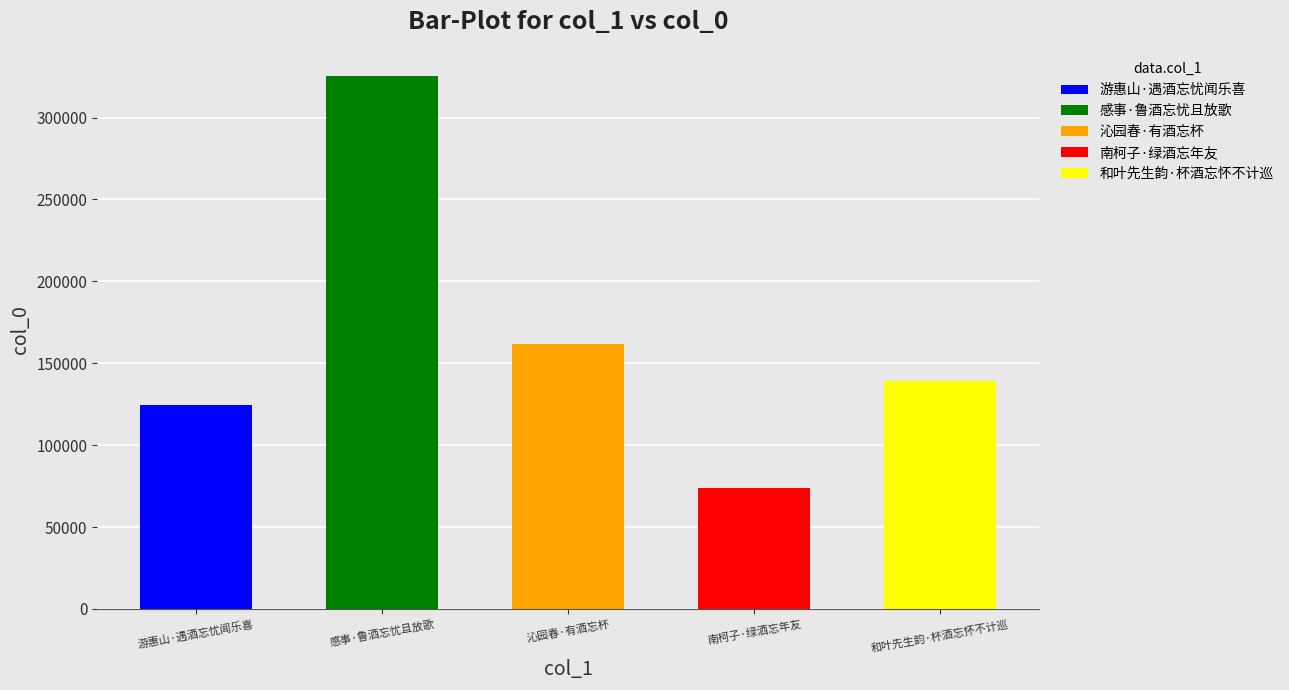

What is the difference between the maximum and minimum values?

251036